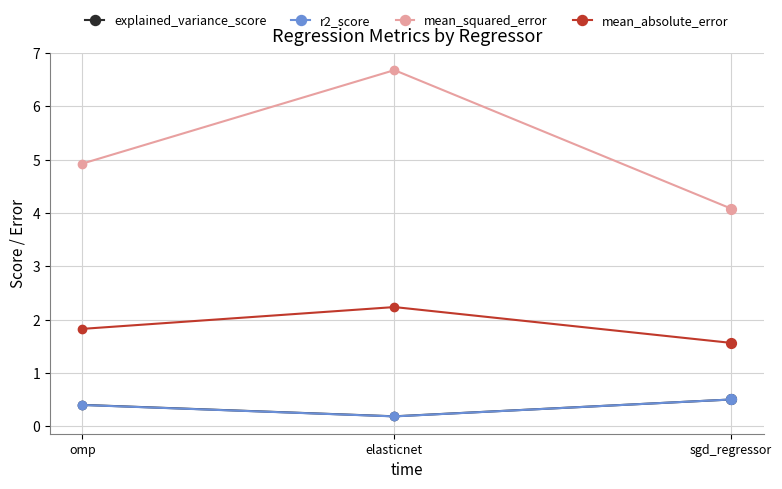

What is the spread (max minus min) of values at elasticnet?

6.5